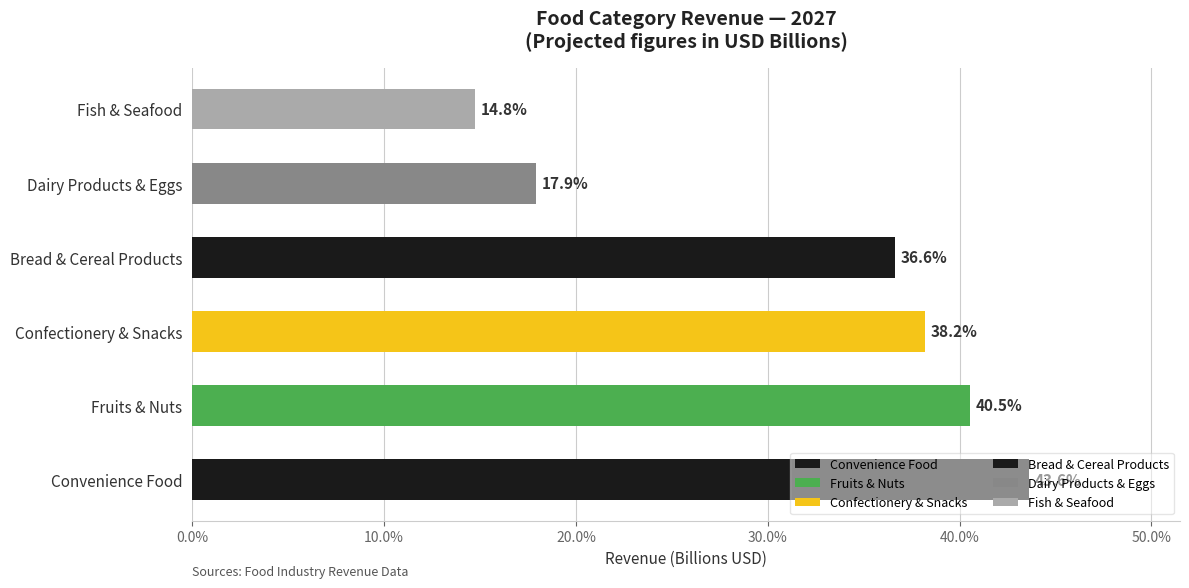

The Confectionery & Snacks series shows 0.4 at 2027. True or false?

True